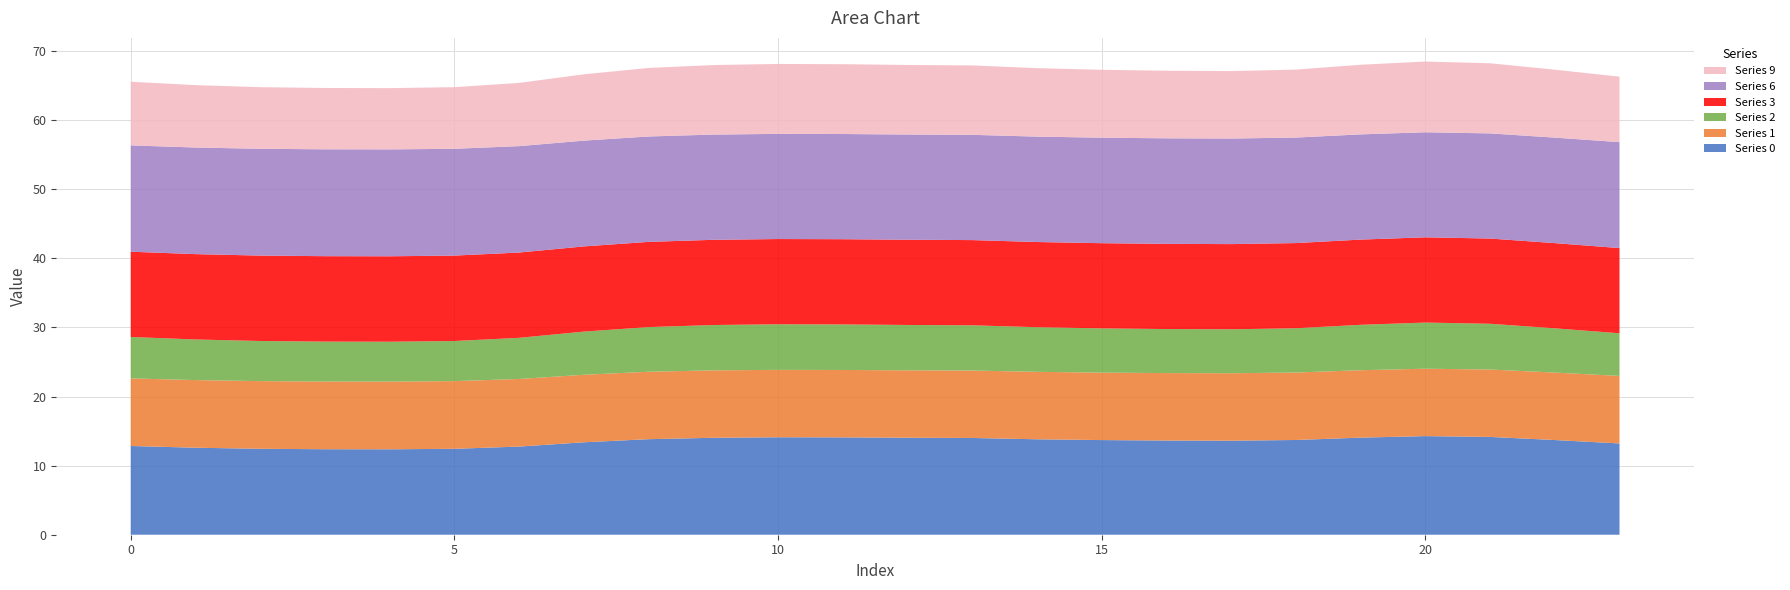

Reading left to right, what are all the values shown in this chart?

0: 12.8	12.6	12.4	12.4	12.4	12.4	12.8	13.4	13.8	14.0	14.1	14.1	14.0	14.0	13.8	13.7	13.6	13.6	13.7	14.0	14.3	14.2	13.7	13.2
1: 9.8	9.8	9.8	9.8	9.8	9.8	9.8	9.8	9.8	9.8	9.8	9.8	9.8	9.8	9.8	9.8	9.8	9.8	9.8	9.8	9.8	9.8	9.8	9.8
2: 6.0	5.9	5.8	5.8	5.8	5.8	6.0	6.2	6.5	6.6	6.6	6.6	6.6	6.5	6.5	6.4	6.4	6.4	6.4	6.6	6.7	6.6	6.4	6.2
3: 12.3	12.3	12.4	12.4	12.4	12.4	12.3	12.3	12.3	12.3	12.3	12.3	12.3	12.3	12.3	12.3	12.3	12.3	12.3	12.3	12.3	12.3	12.3	12.3
6: 15.4	15.4	15.5	15.5	15.5	15.5	15.4	15.3	15.3	15.2	15.2	15.2	15.2	15.2	15.3	15.3	15.3	15.3	15.3	15.2	15.2	15.2	15.3	15.3
9: 9.2	9.0	8.9	8.9	8.9	8.9	9.1	9.6	9.9	10.1	10.1	10.1	10.1	10.0	9.9	9.8	9.8	9.8	9.8	10.1	10.2	10.2	9.8	9.5